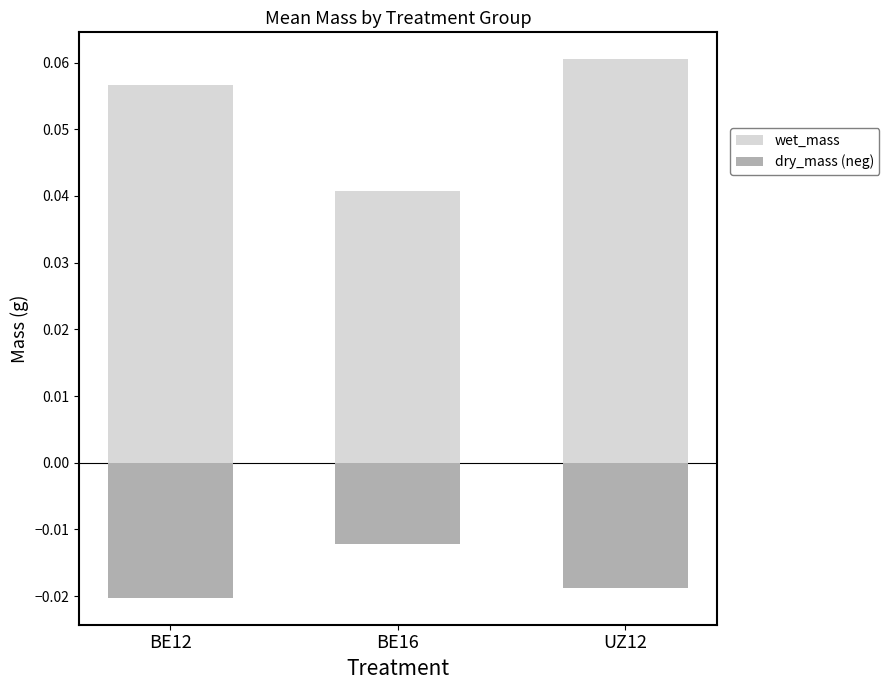

Rank the series at BE16 from lowest to highest value.

dry_mass (neg), wet_mass